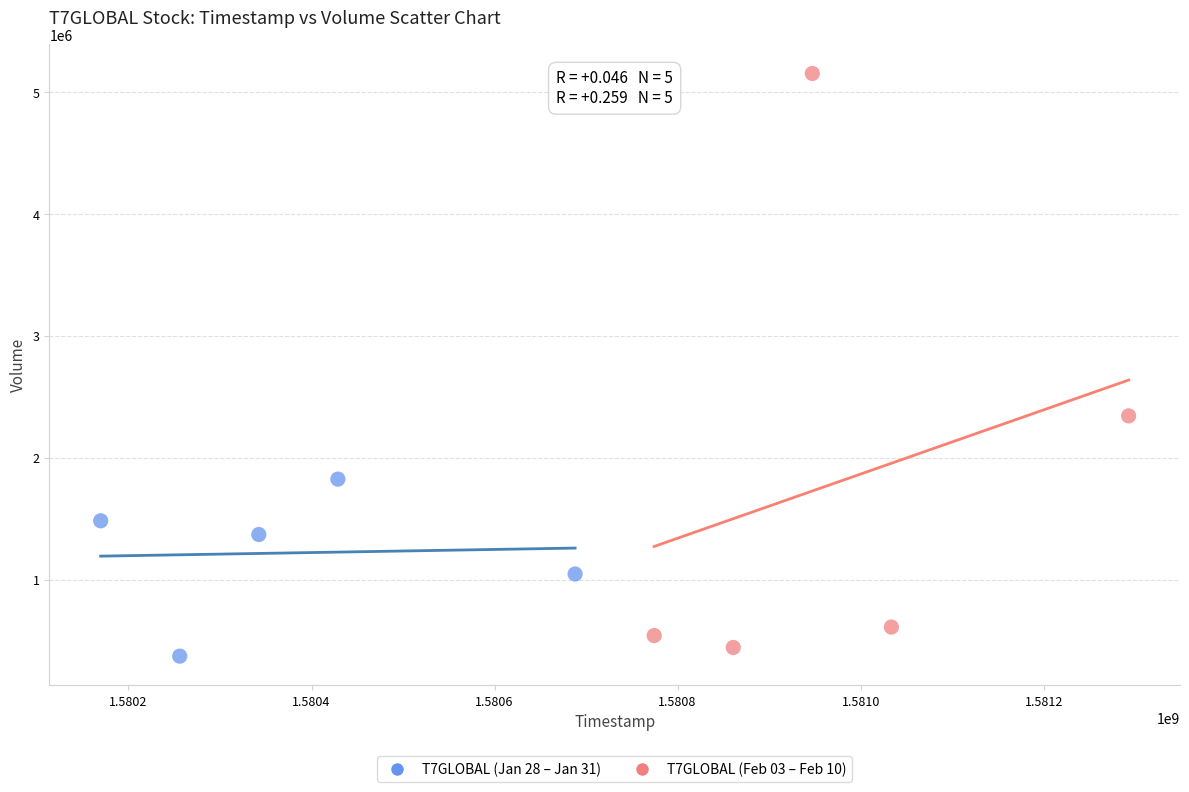

What are all the series names shown in the legend?

T7GLOBAL (Jan 28 – Jan 31), T7GLOBAL (Feb 03 – Feb 10)